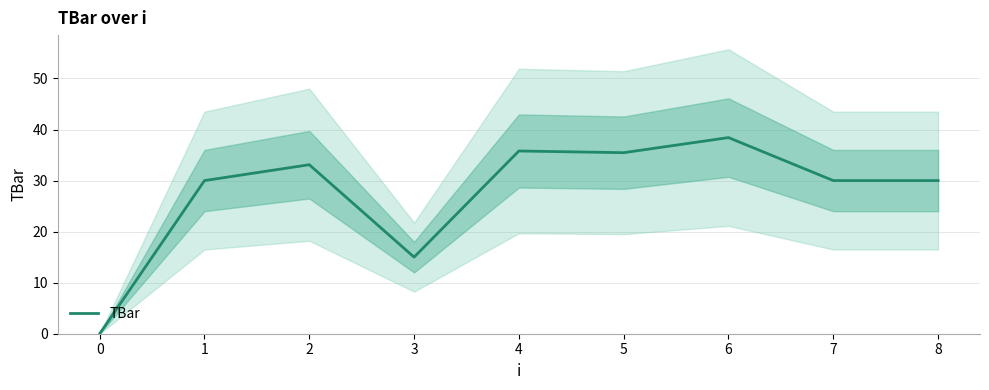

The value at 4 is 35.8. True or false?

True